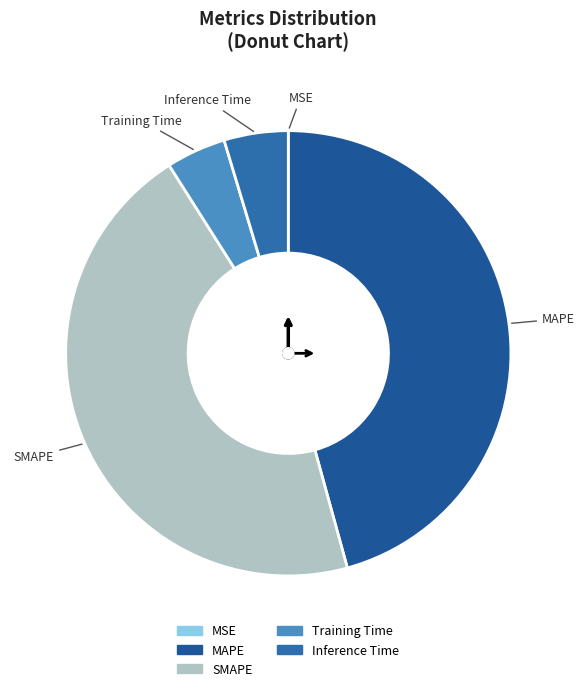

Does Training Time account for over 50% of the chart?

No